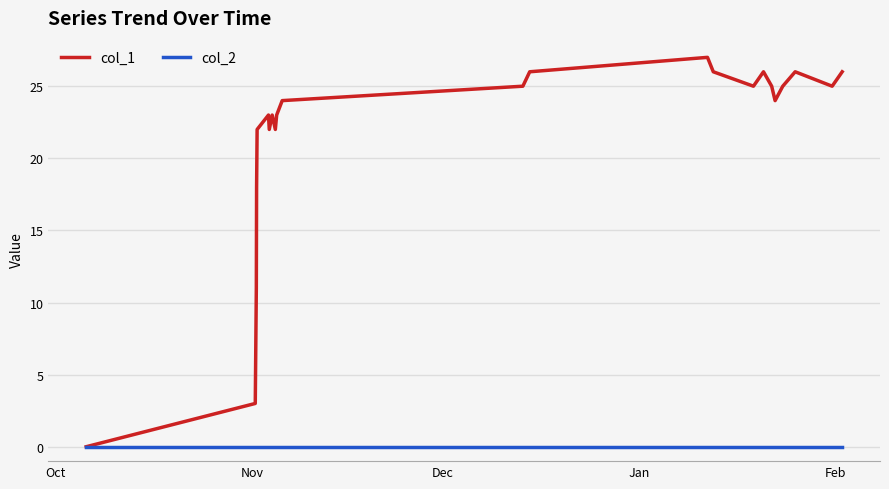

Which series has the largest range (max minus min)?

col_1